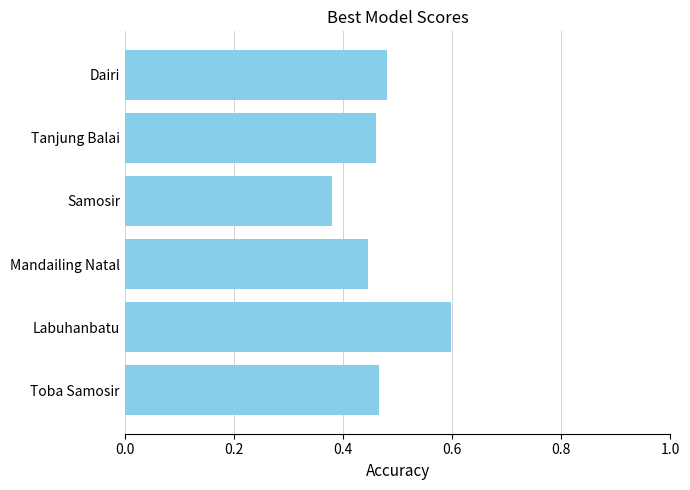

Which has a higher value, Toba Samosir or Mandailing Natal?

Toba Samosir